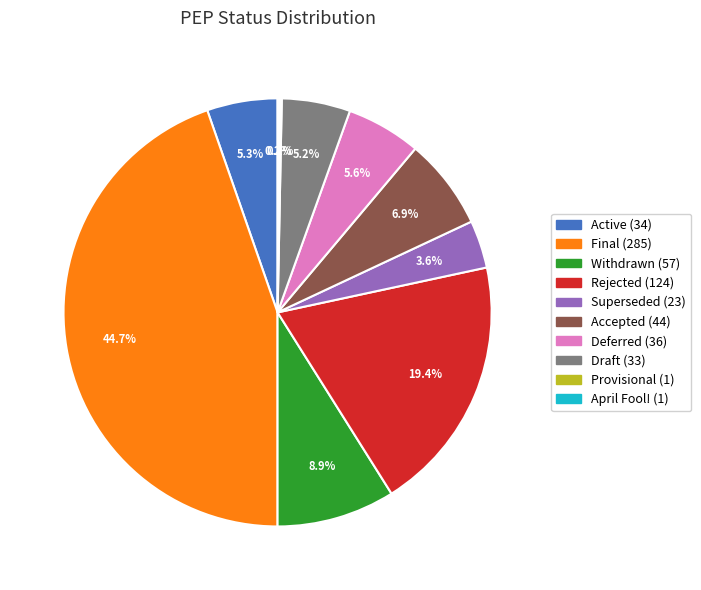

What percentage do Superseded and Final together represent?

48.3%